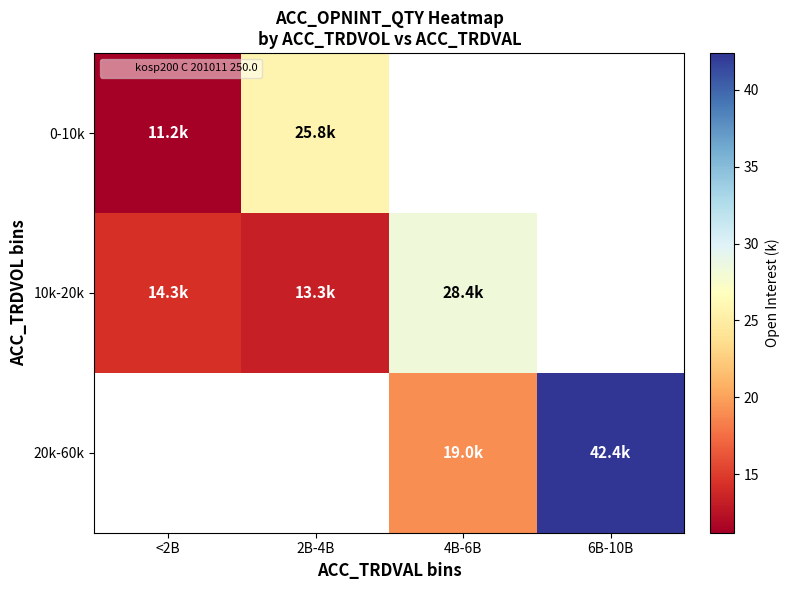

How many data points in 20k-60k are above 19?

2